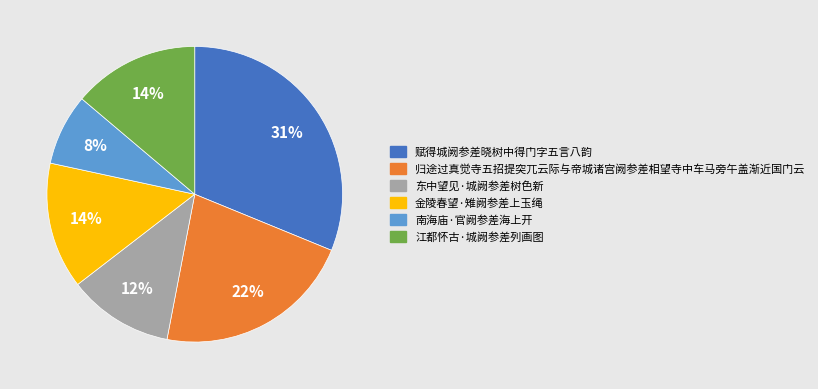

To the nearest percent, what is the difference between the largest and smallest slice percentages?

23%